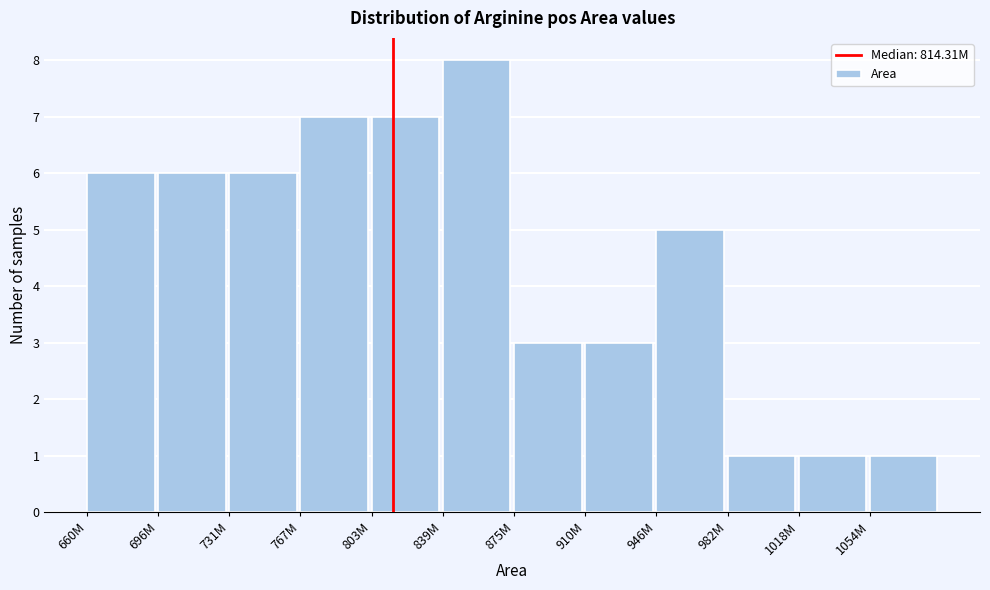

Reading right to left, what are all the values shown in this chart?

1054M=1	1018M=1	982M=1	946M=5	910M=3	875M=3	839M=8	803M=7	767M=7	731M=6	696M=6	660M=6